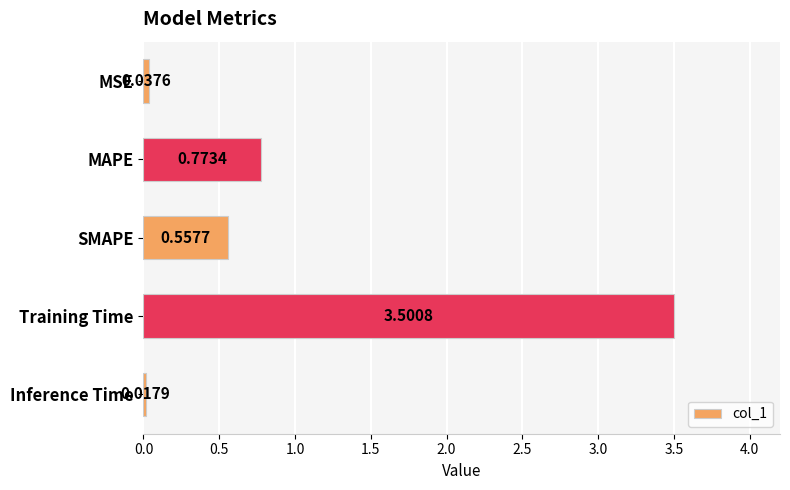

Rank the categories by value from lowest to highest.

Inference Time, MSE, SMAPE, MAPE, Training Time